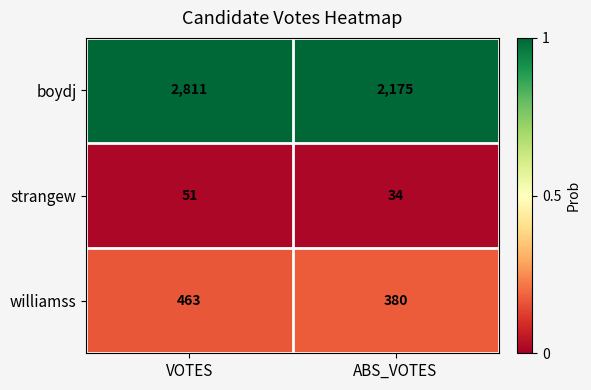

True or false: williamss has a value of 380 at ABS_VOTES.

True